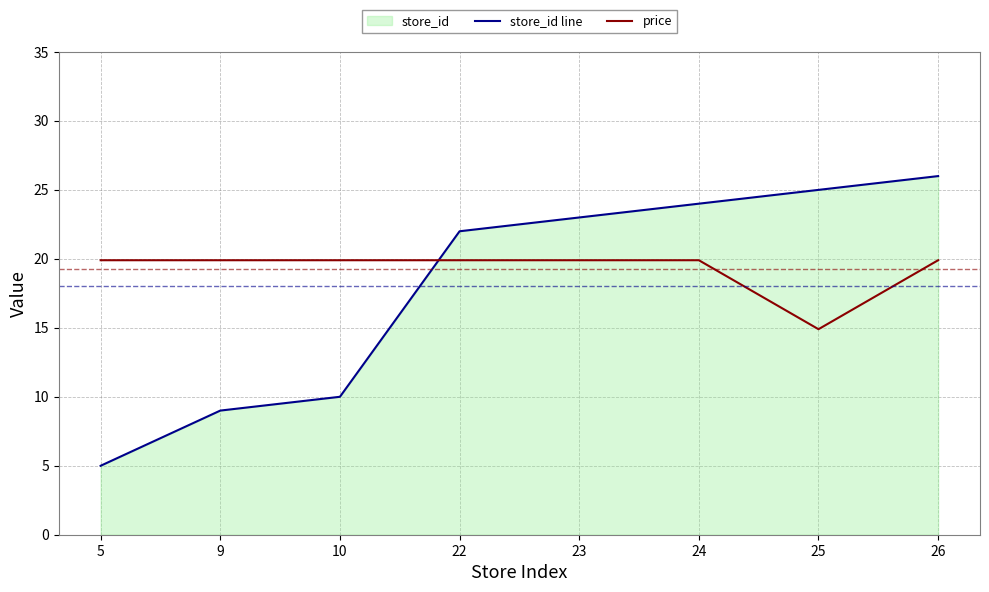

Which category has the highest value across all series?

26